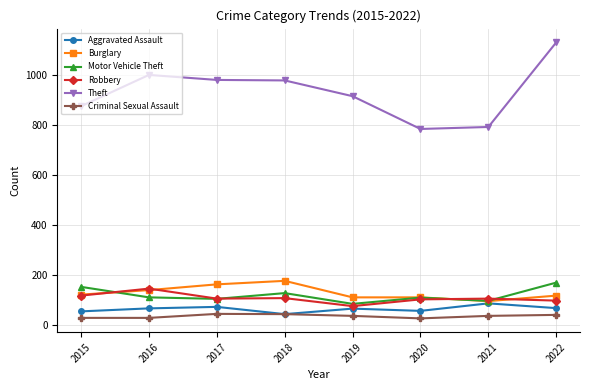

Does the chart display data point markers on the line(s)?

Yes